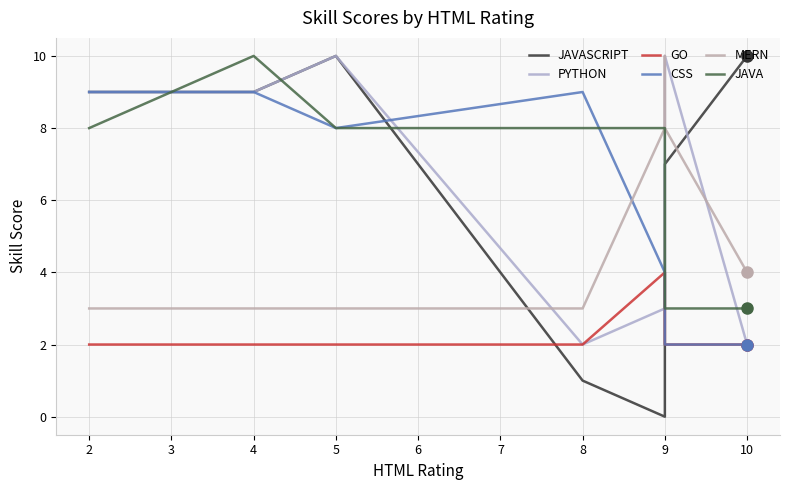

How many interior local peaks does the CSS series have?

1